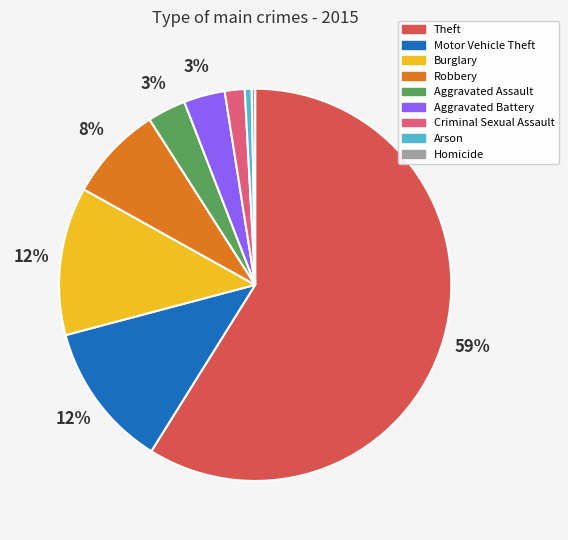

Combined, do Aggravated Assault and Motor Vehicle Theft account for over 50%?

No